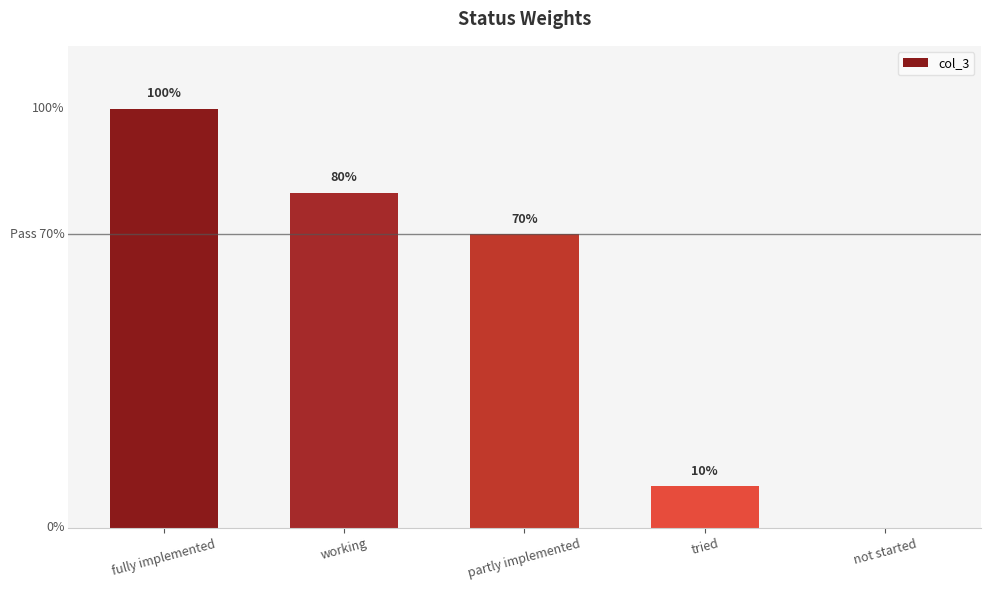

What is the average value?

0.5